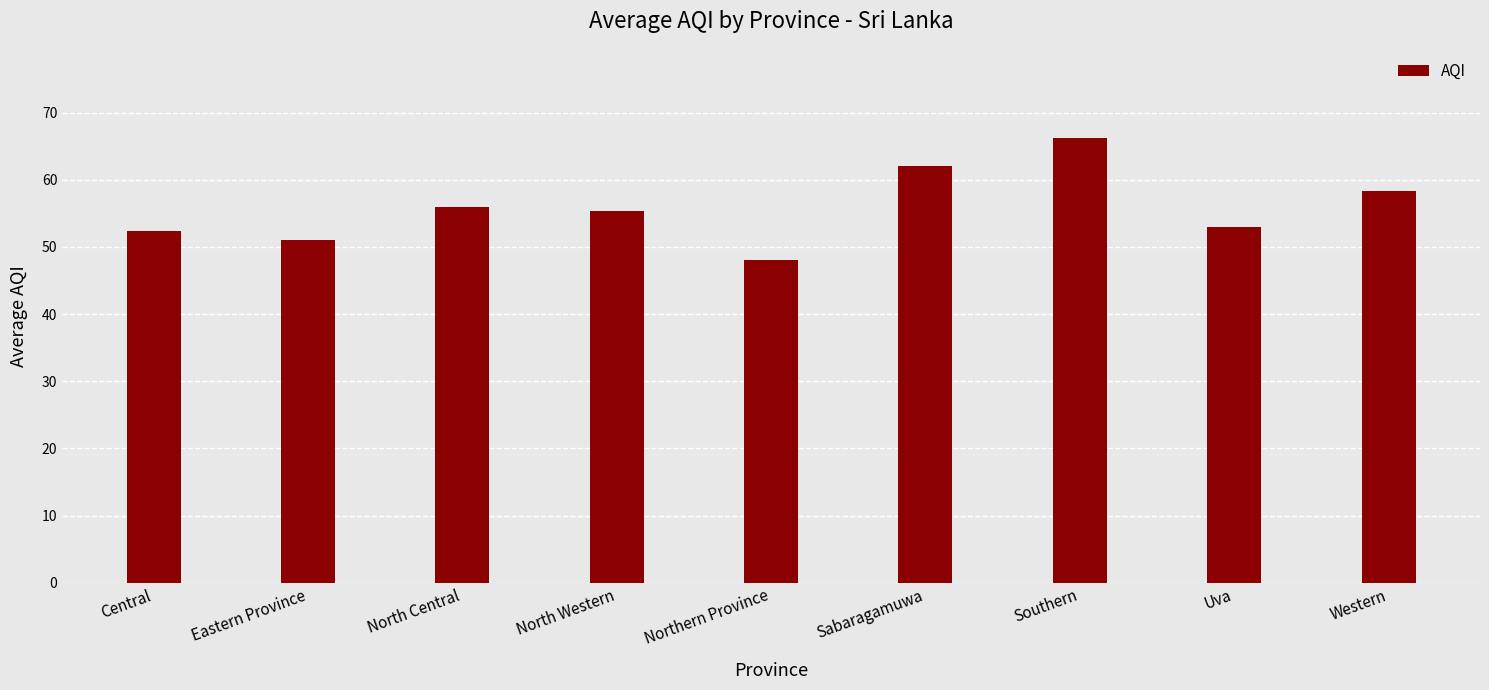

What is the ratio of the value at Southern to the value at Central?

1.3